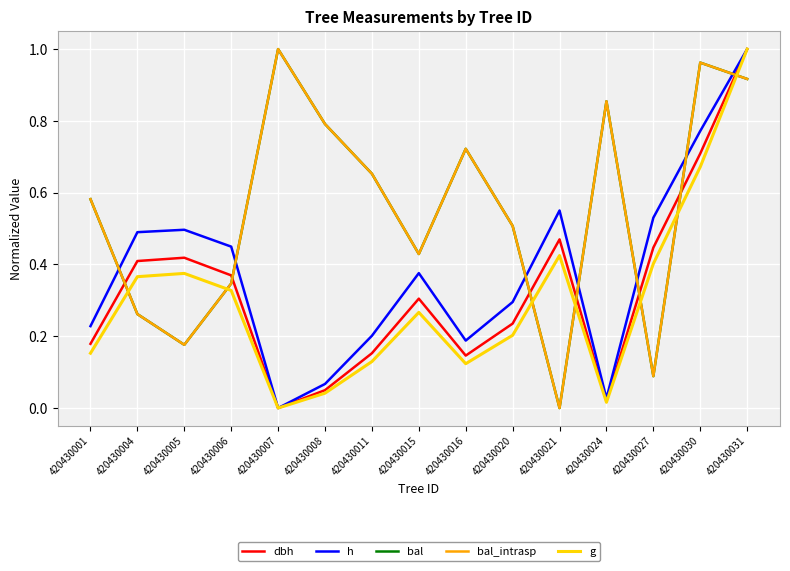

Between 420430006 and 420430007, which is larger?

420430006